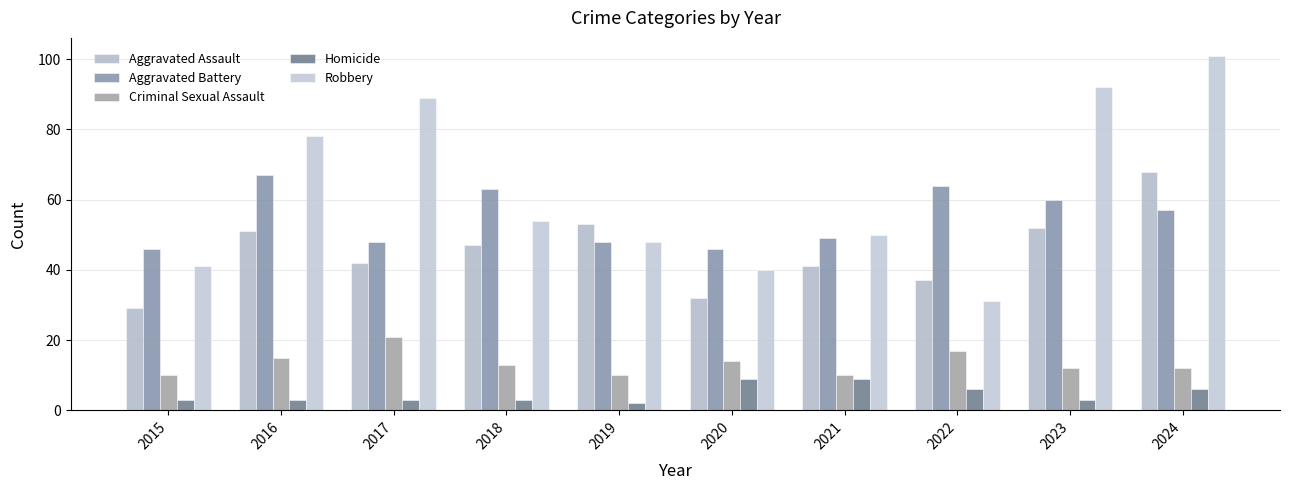

How many bars are there in total?

50